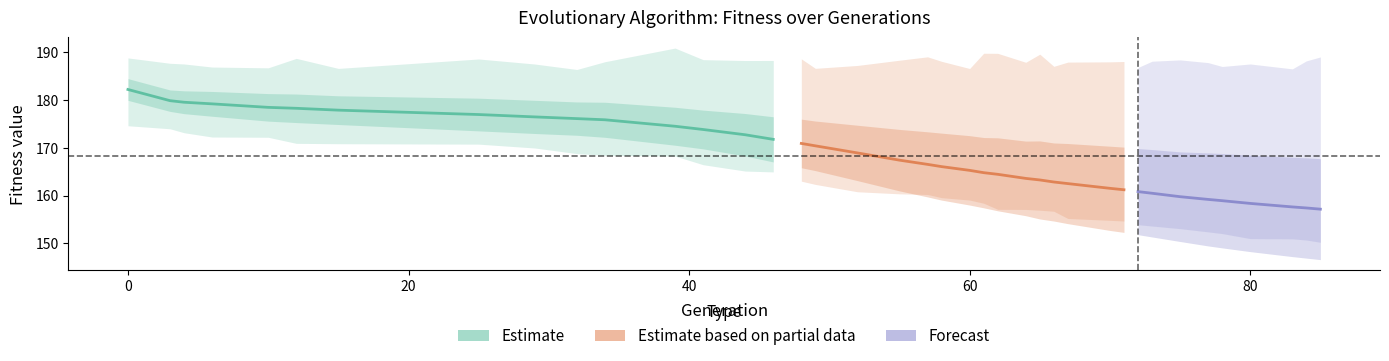

How many values in the avg series are below 166?

18